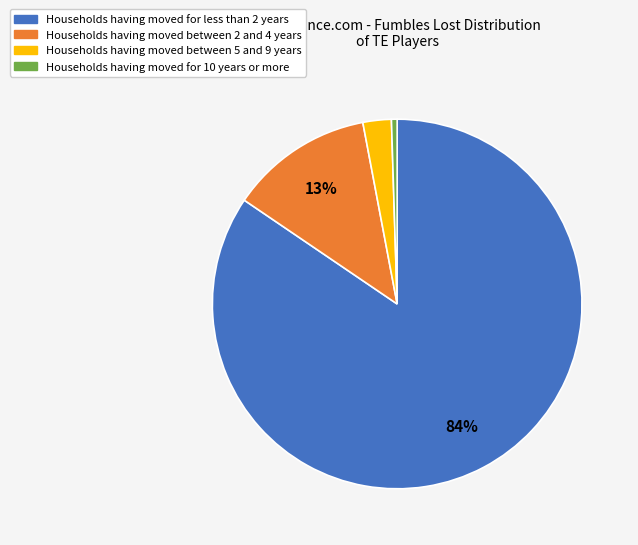

To the nearest percent, what is the average slice percentage?

25%